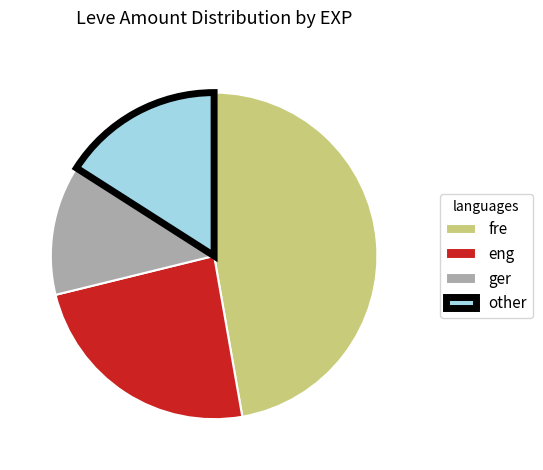

Is it true that ger is 7% of the pie?

False